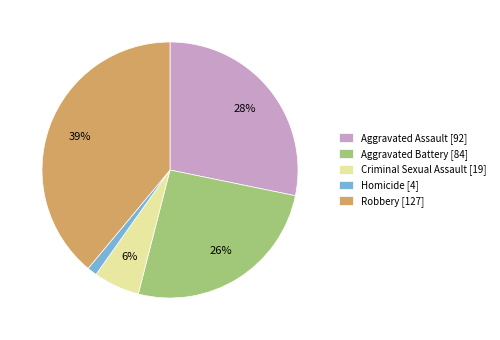

Which category has the biggest portion of the pie?

Robbery